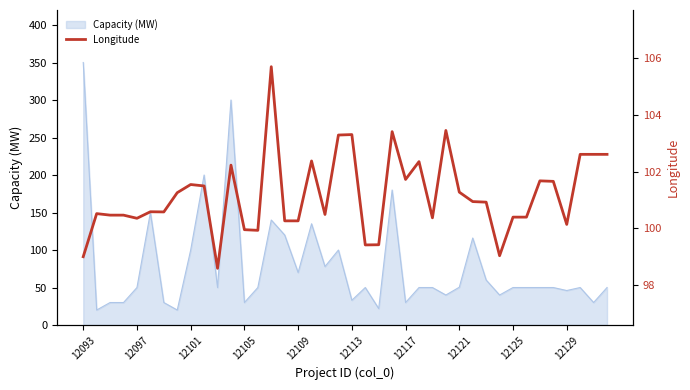

What position from the left is 26?

27